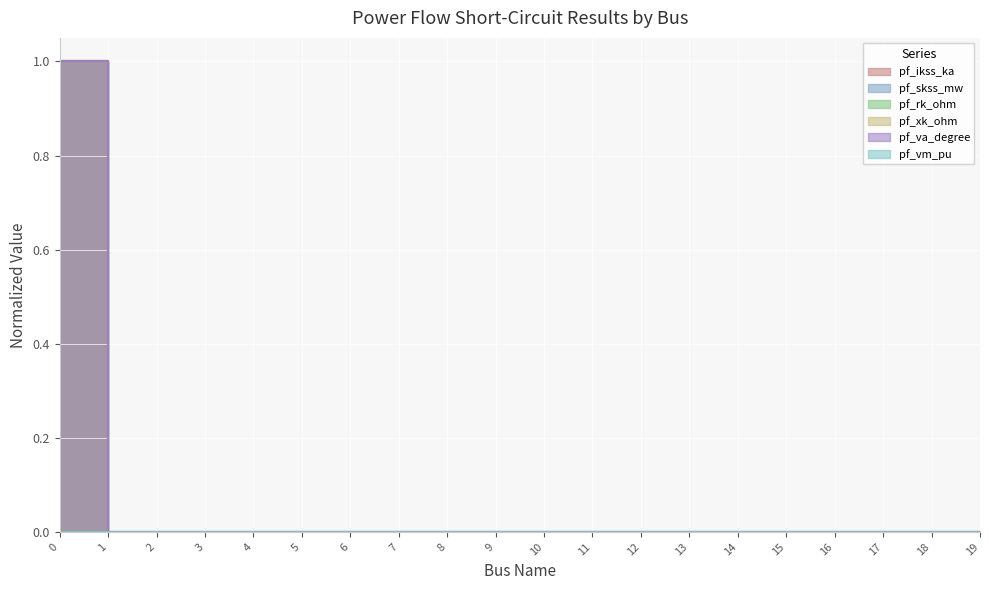

Which category has the lowest value across all series?

1